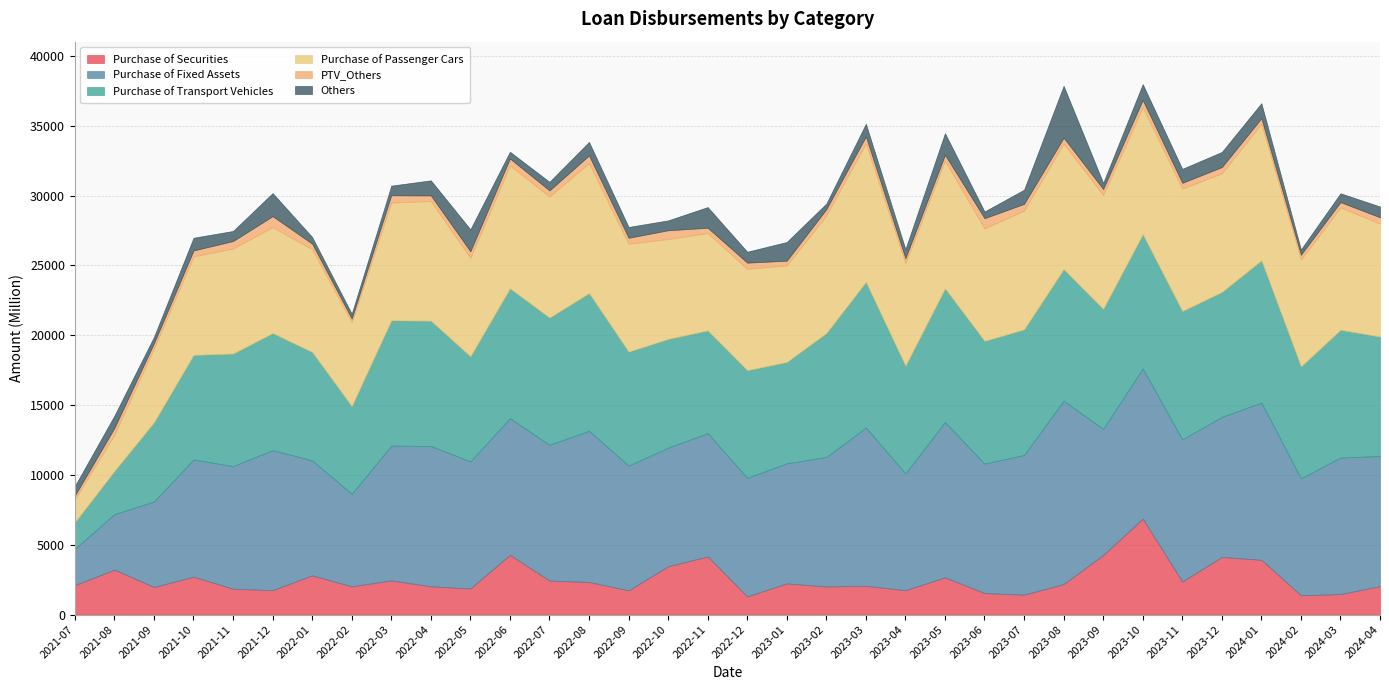

List the labels in order of Purchase of Transport Vehicles value, largest first.

2023-03, 2024-01, 2022-08, 2023-10, 2023-05, 2023-08, 2022-06, 2023-11, 2024-03, 2022-07, 2023-07, 2022-04, 2022-03, 2023-12, 2023-02, 2023-06, 2023-09, 2024-04, 2021-12, 2022-09, 2021-11, 2024-02, 2022-10, 2022-01, 2023-04, 2022-12, 2022-05, 2021-10, 2022-11, 2023-01, 2022-02, 2021-09, 2021-08, 2021-07